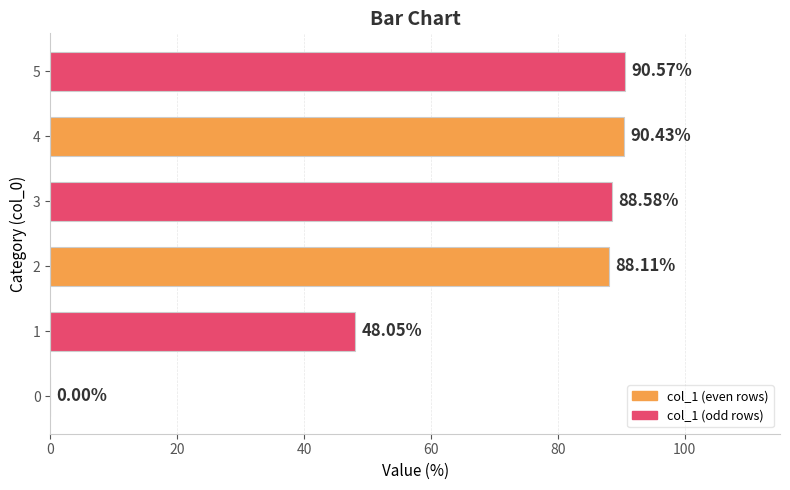

Between 4 and 3, which is larger?

4